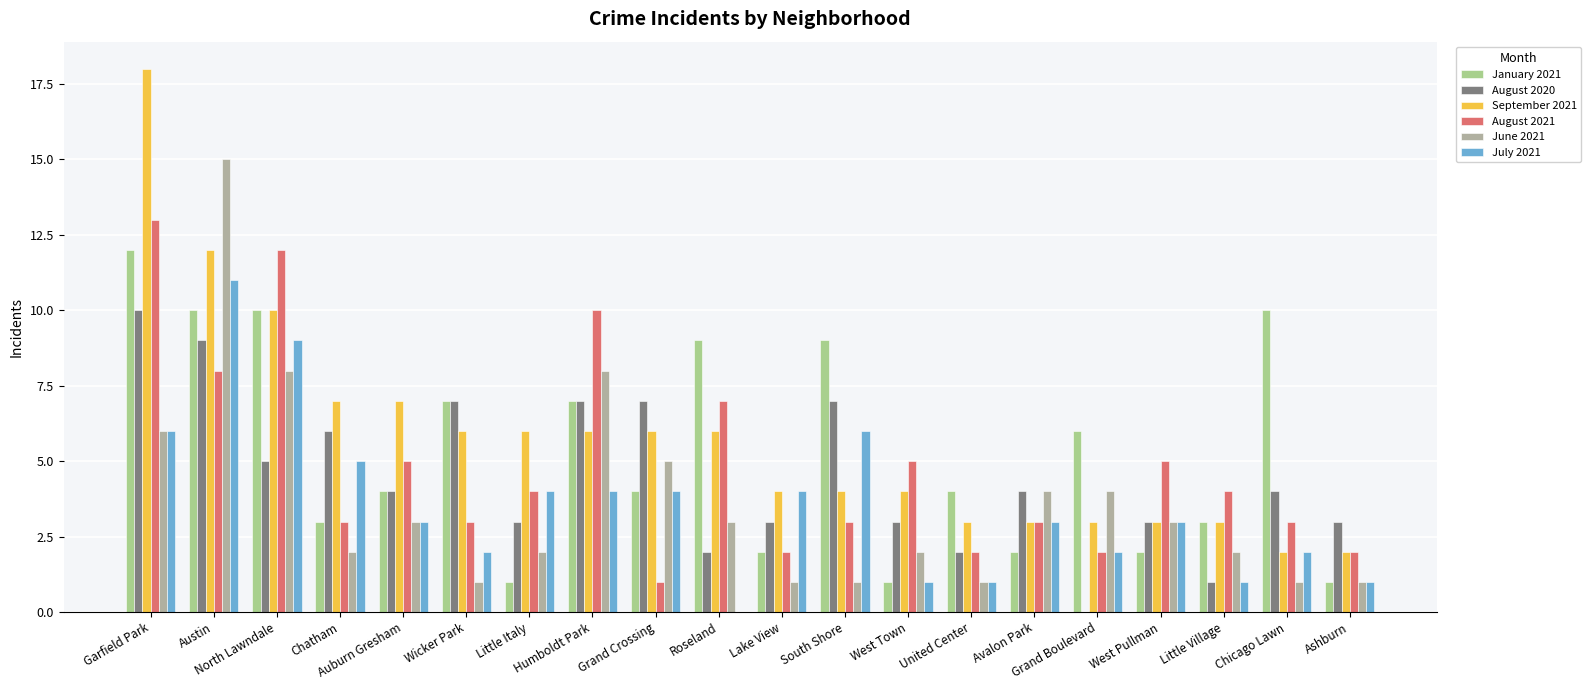

Does the chart contain stacked bars?

No